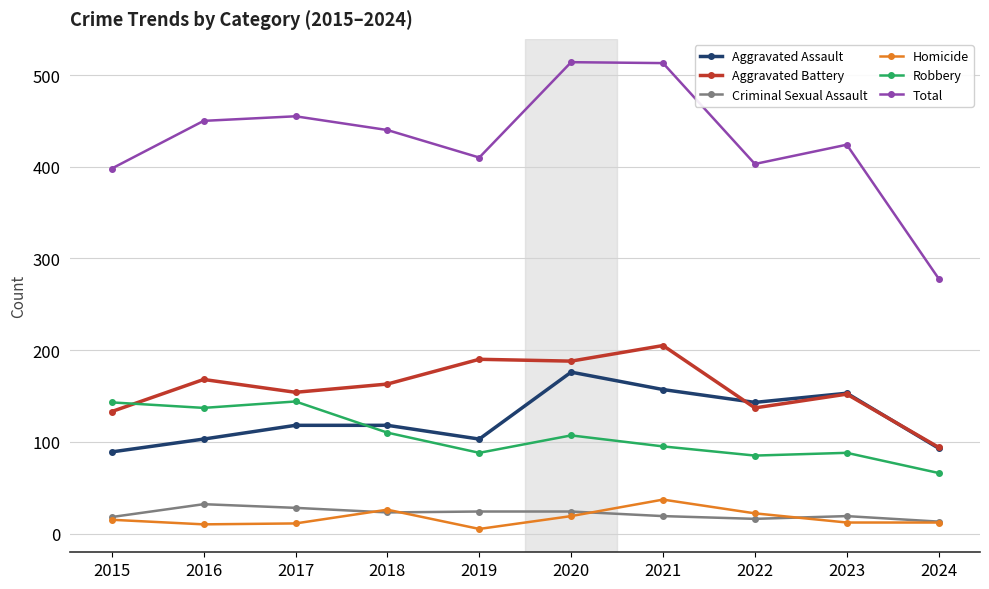

True or false: Total has more than 0 points higher than both neighbors.

True